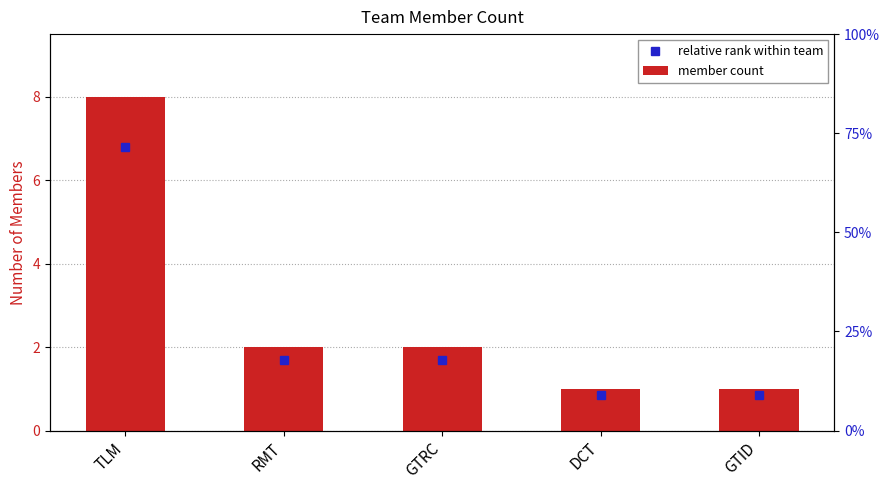

Between DCT and GTRC, which is larger?

GTRC